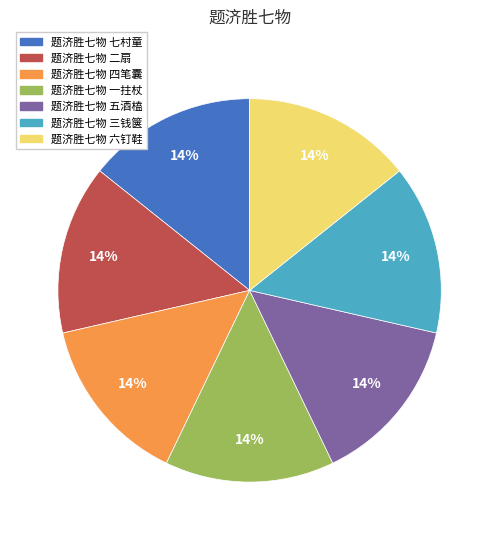

Is it true that 题济胜七物 三钱箧 is 23% of the pie?

False